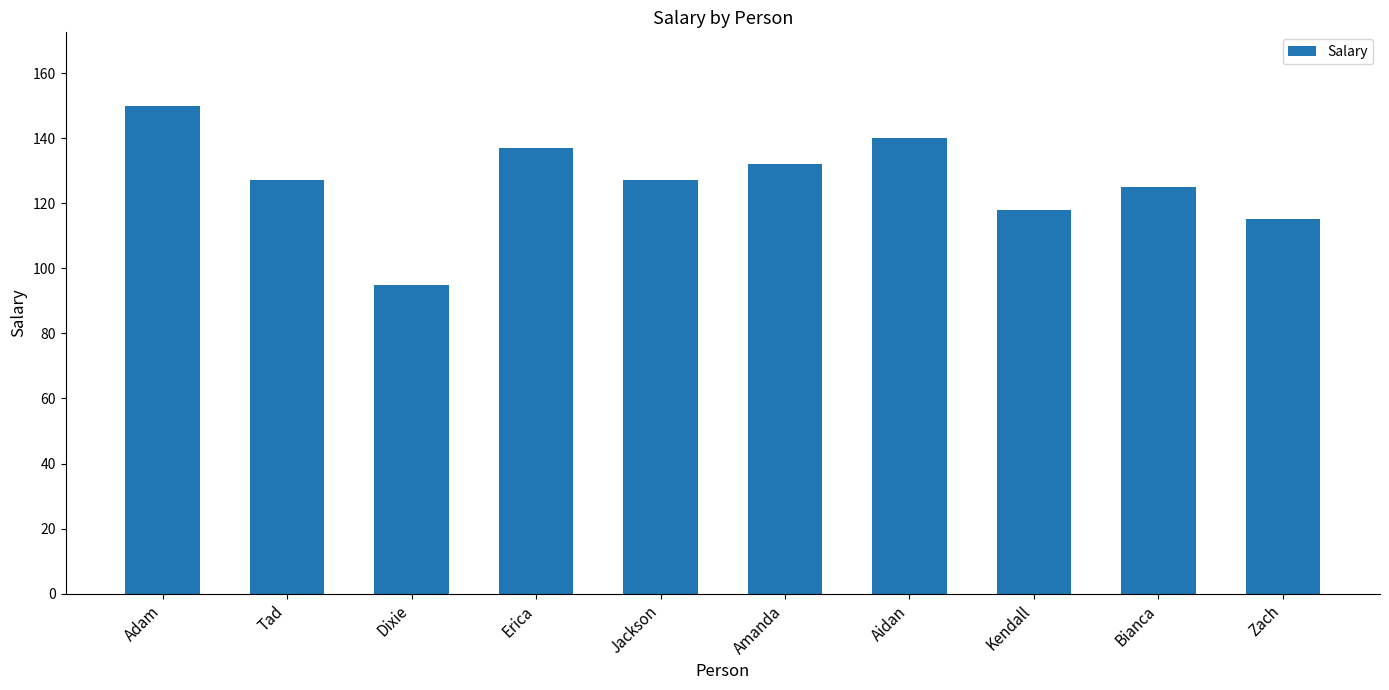

Approximately how many times larger is the value at Adam compared to Bianca?

1.2